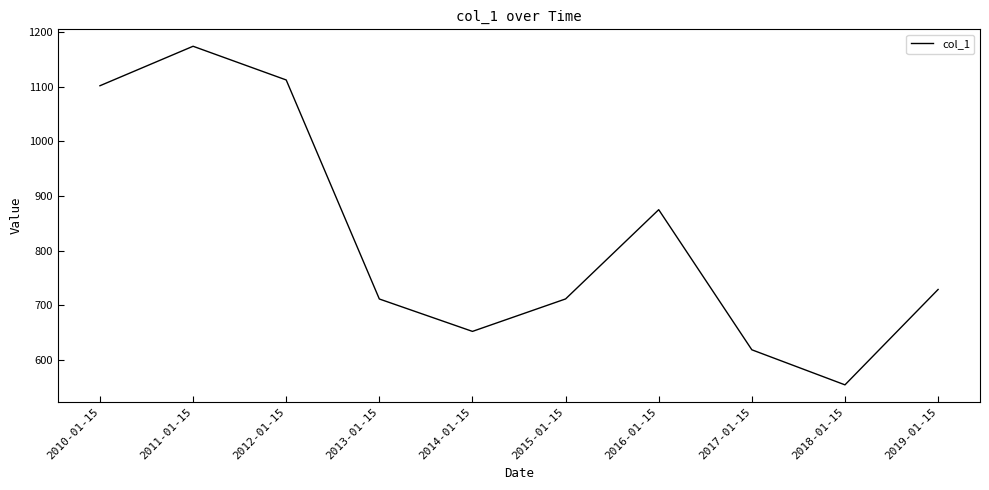

How many categories are shown in the chart?

10